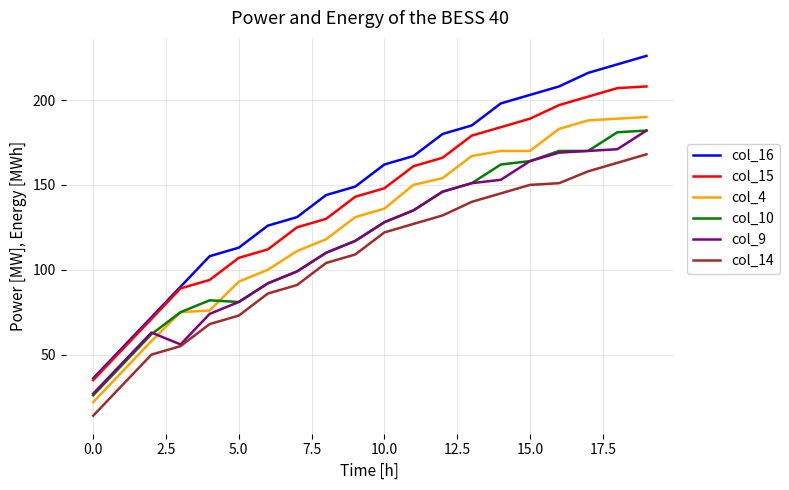

True or false: col_15 and col_10 cross at least once.

False